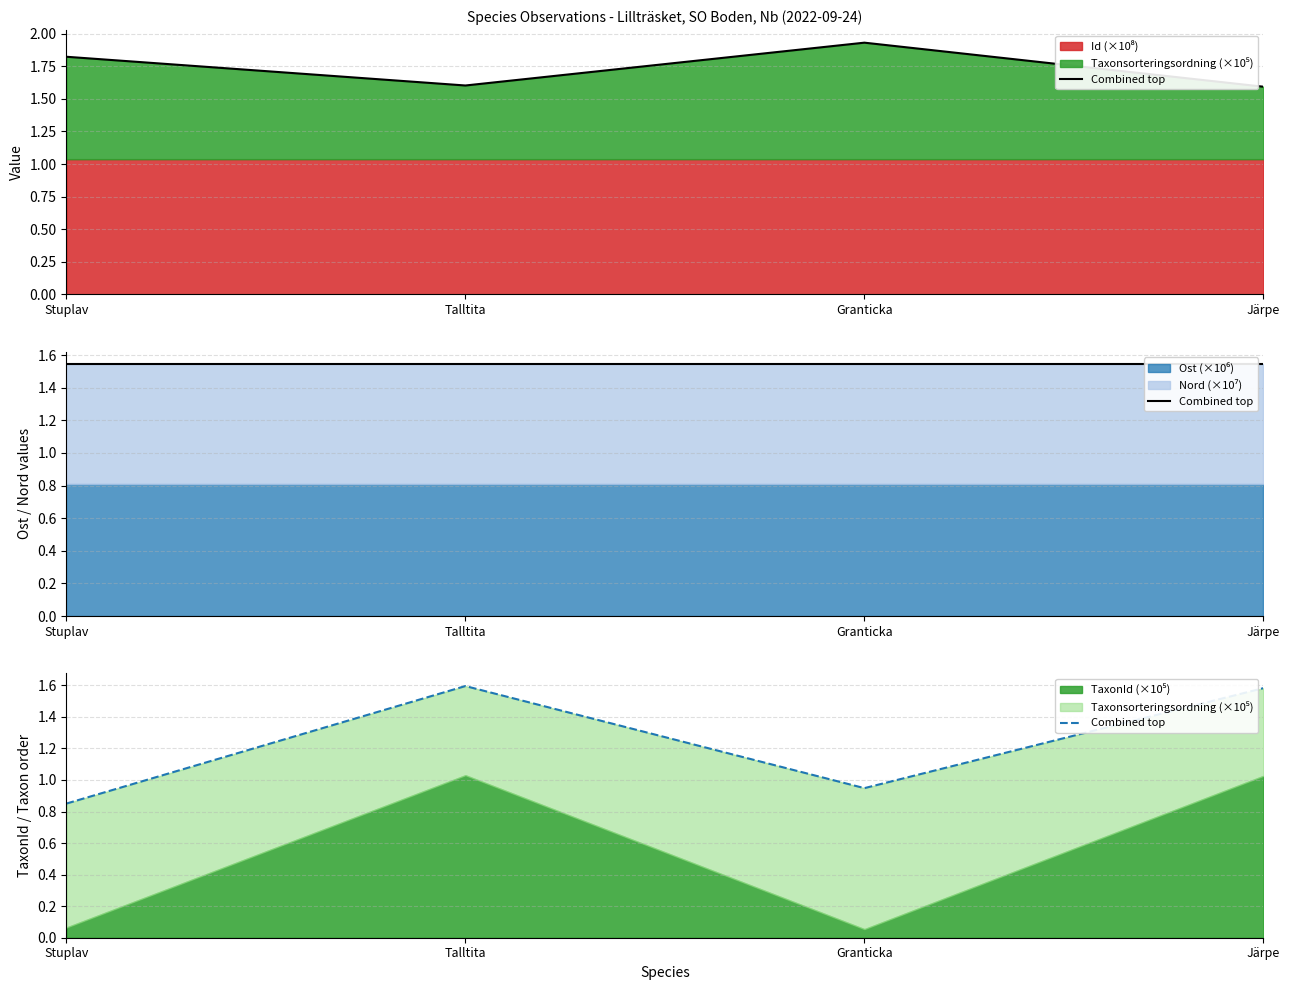

Rank the categories by value from highest to lowest.

Talltita, Järpe, Granticka, Stuplav